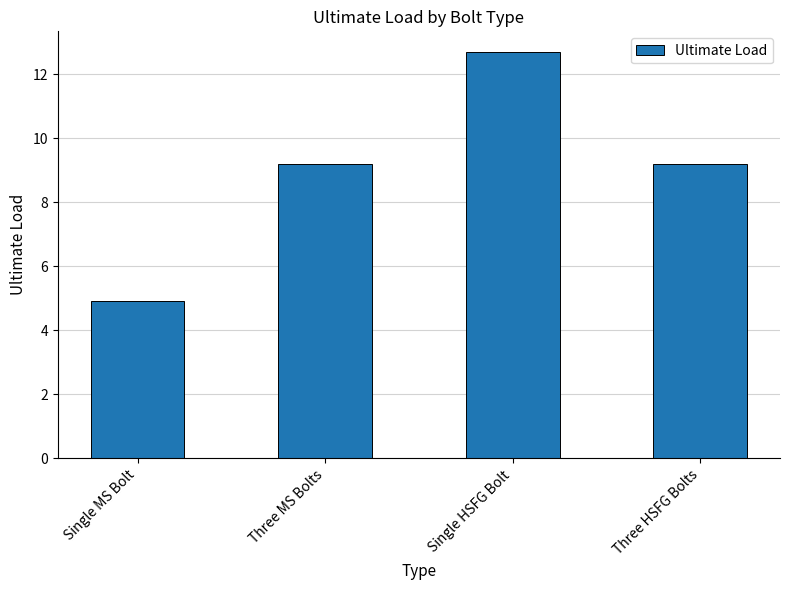

What is the value of the 4th bar from the left?

9.2